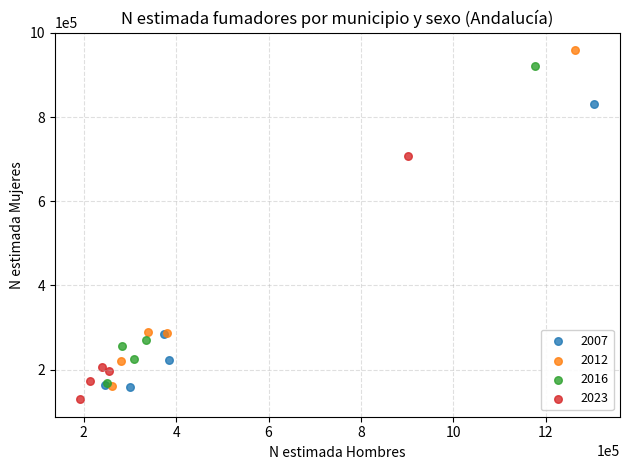

Which series reaches the maximum Y coordinate?

2012